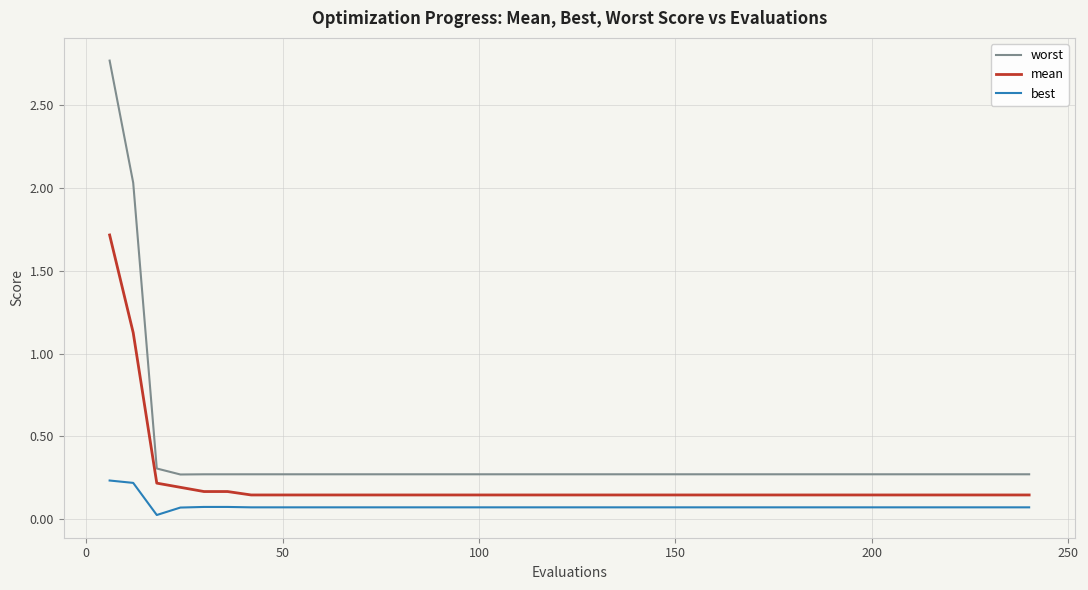

Rank the series by their maximum value, from lowest to highest.

best, mean, worst